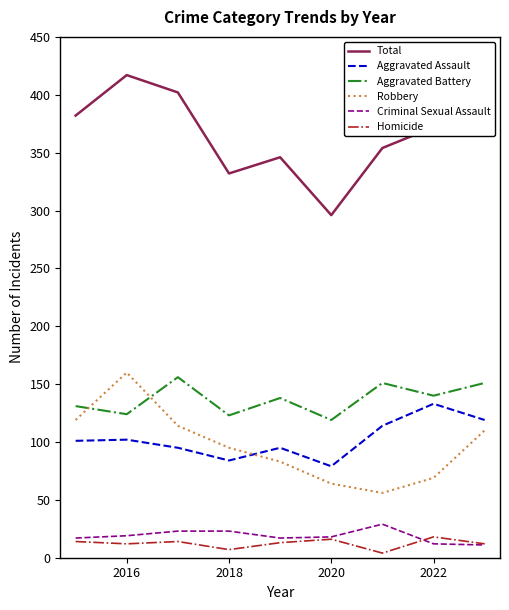

Which series has the largest total across all categories?

Total